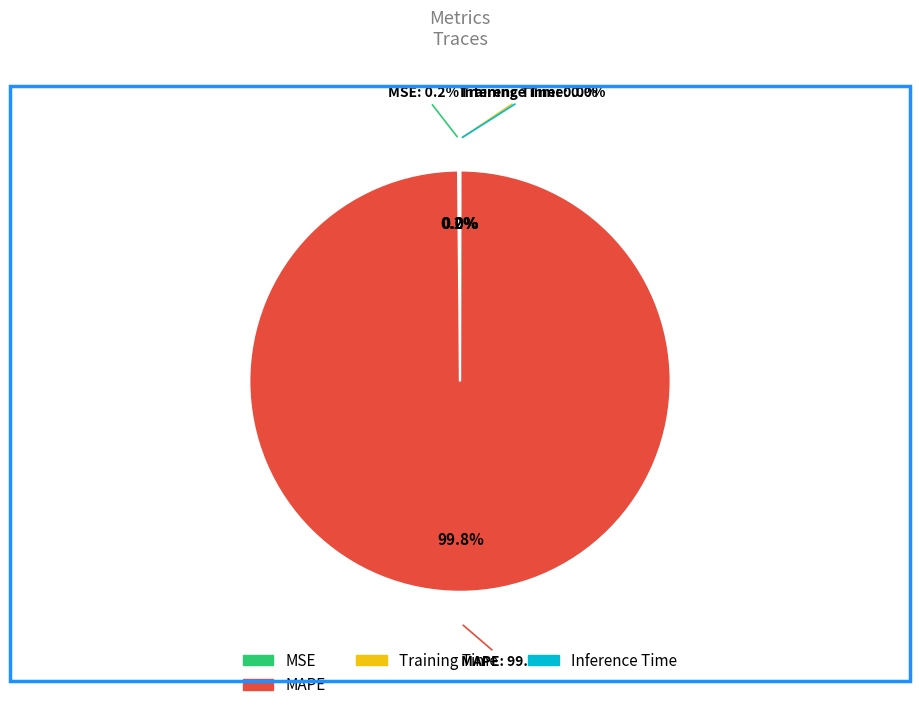

Rank the categories by value from lowest to highest.

Inference Time, Training Time, MSE, MAPE